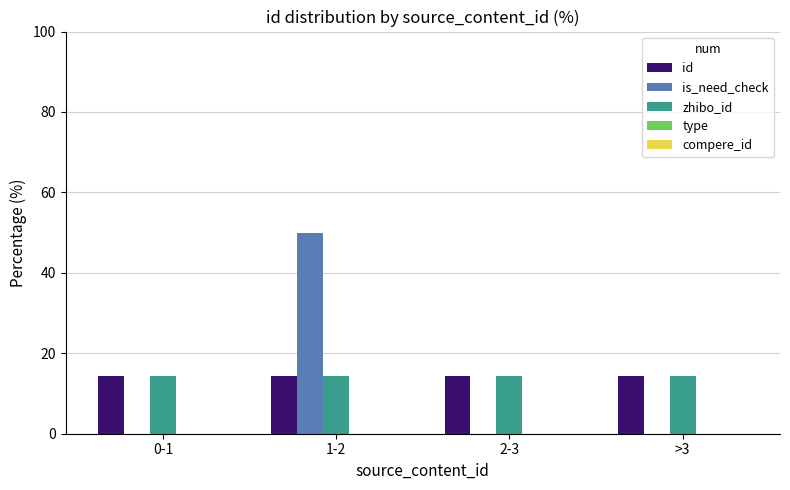

What is the sum of all zhibo_id values?

57.1